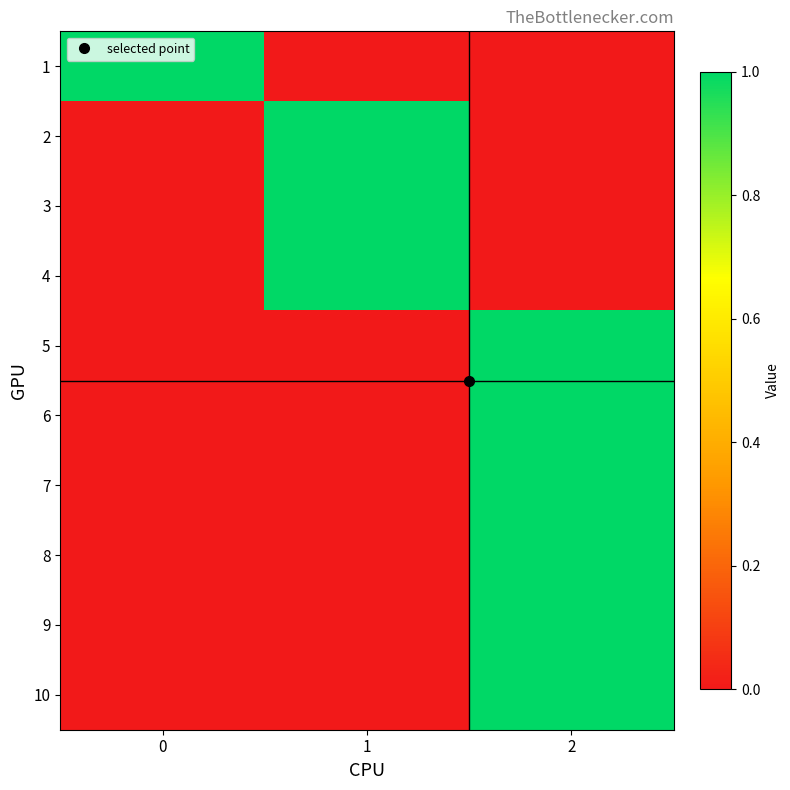

What is the total value across all series at 1?

3